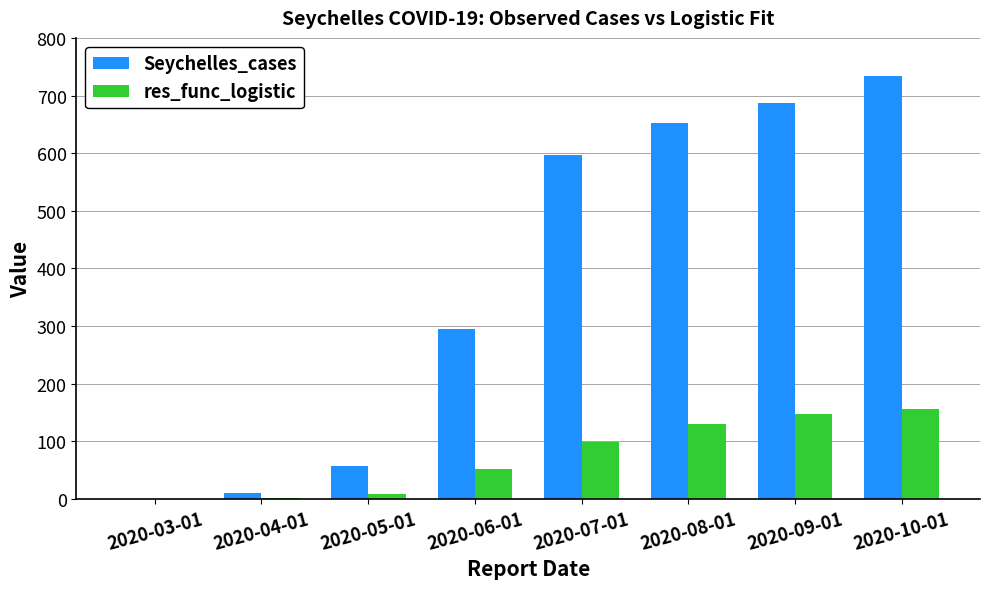

Is it true that Seychelles_cases equals -312.0 at 2020-03-01?

False